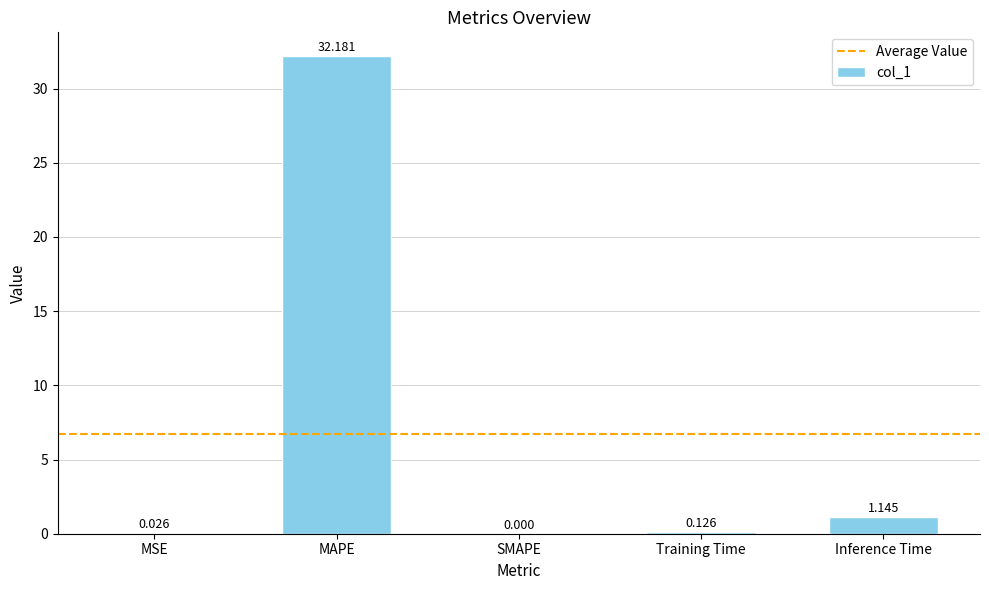

What is the sum of the values at MAPE and Training Time?

32.3